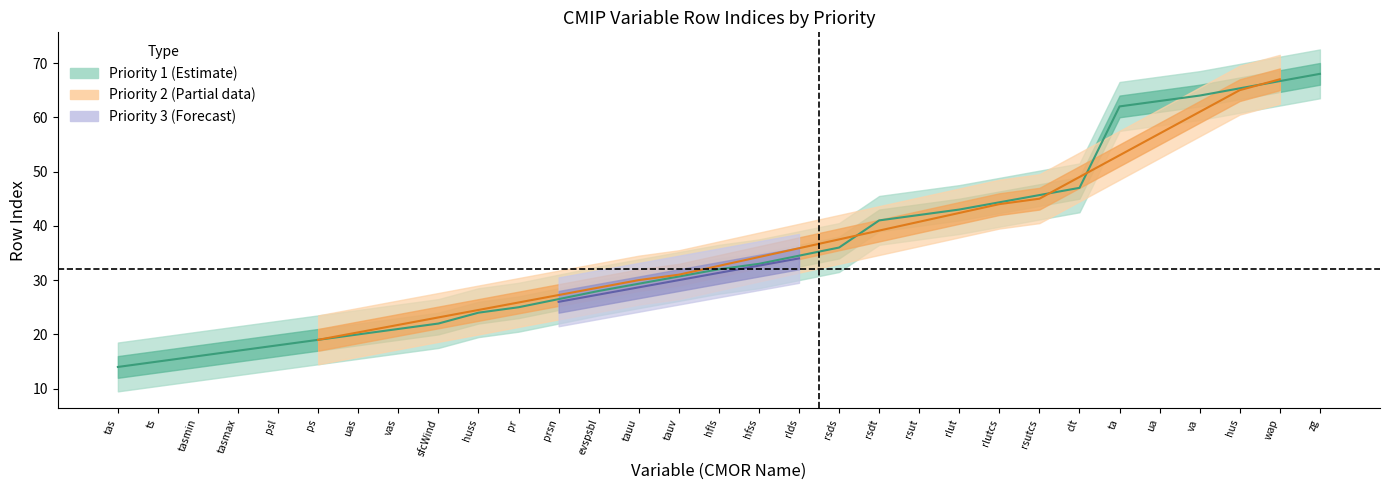

True or false: rowIndex and priority intersect in this chart.

False